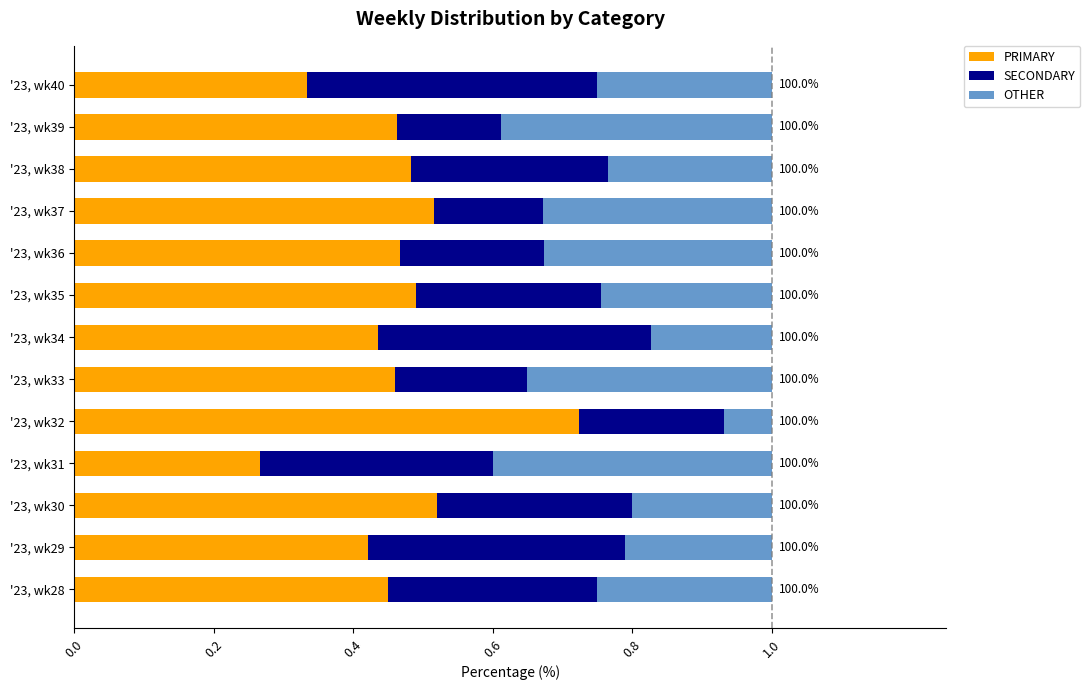

The PRIMARY series shows 0.5 at '23, wk30. True or false?

True